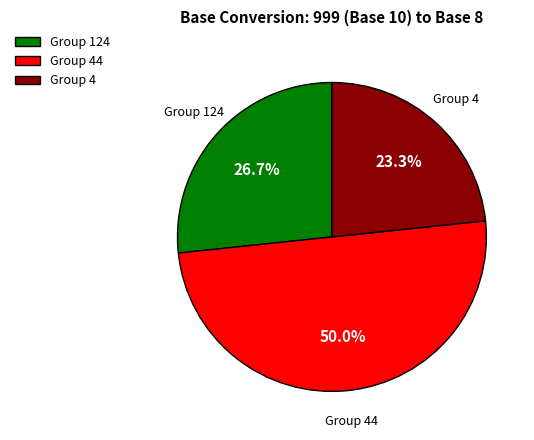

What is the ratio of the value at Group 124 to the value at Group 4?

1.1